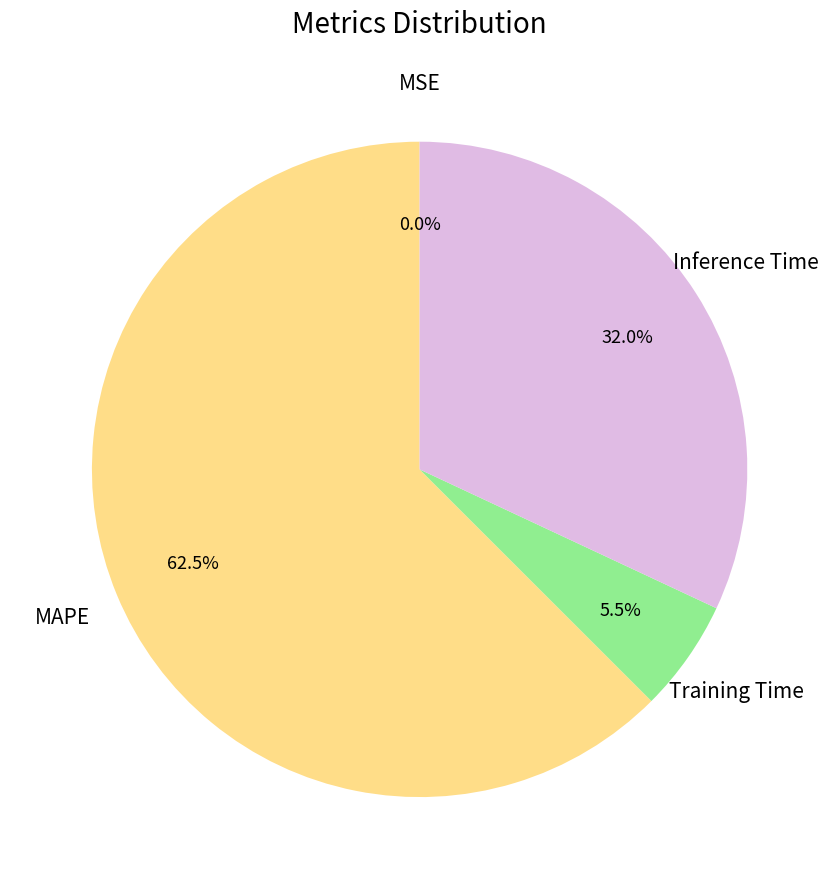

Is there any slice that represents more than half of the pie?

Yes